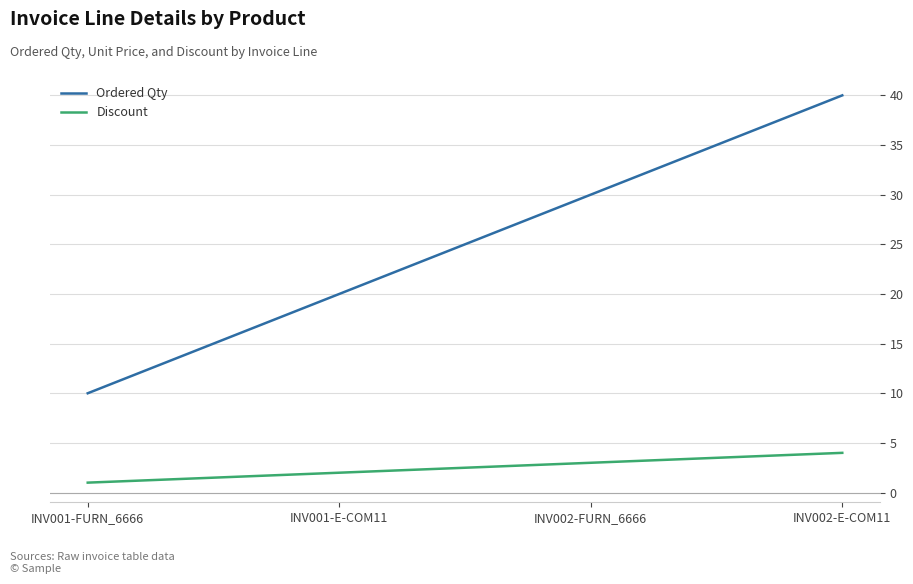

List the series in order of their peak value, lowest first.

Discount, Ordered Qty